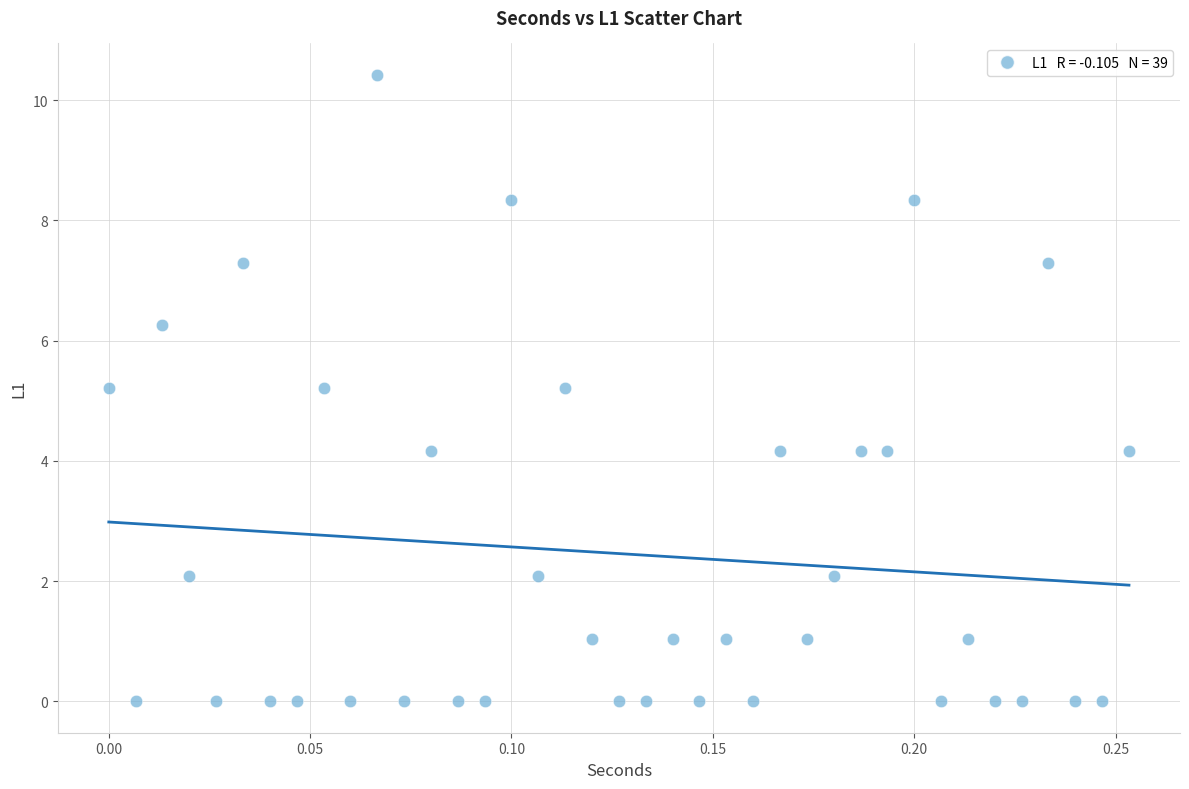

What is the range of X values (max minus min)?

0.3